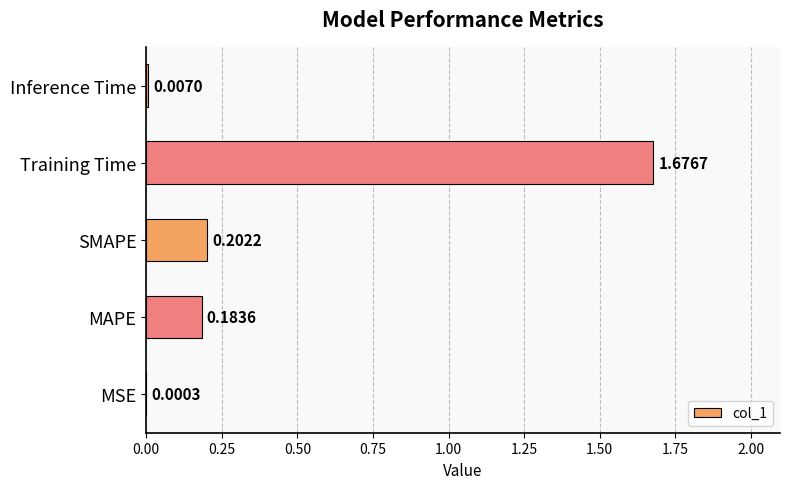

At which label is the value closest to 0?

MSE